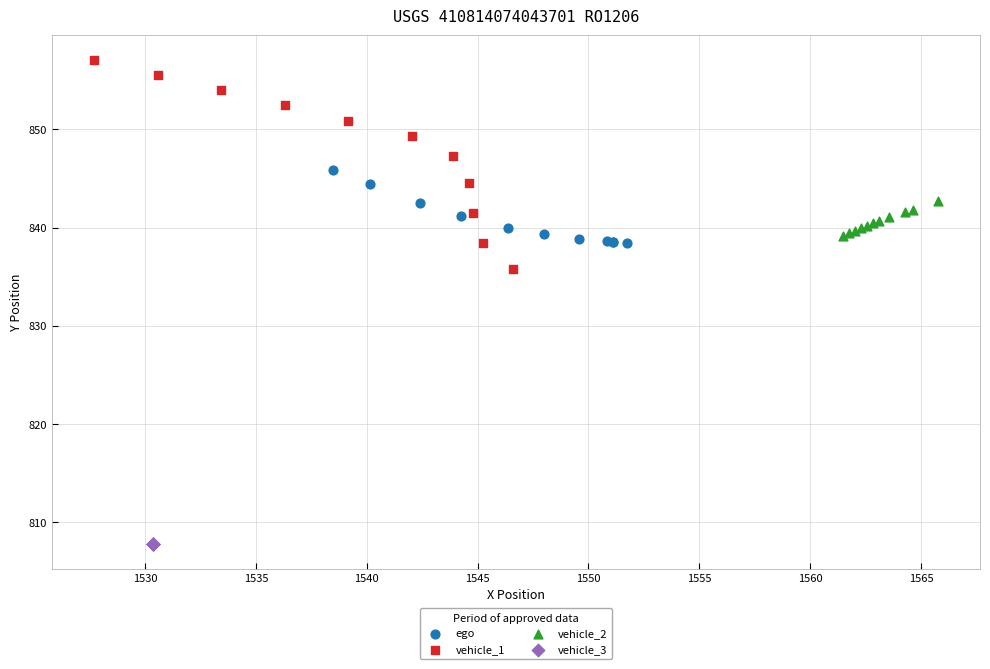

Which series reaches the minimum Y coordinate?

vehicle_3